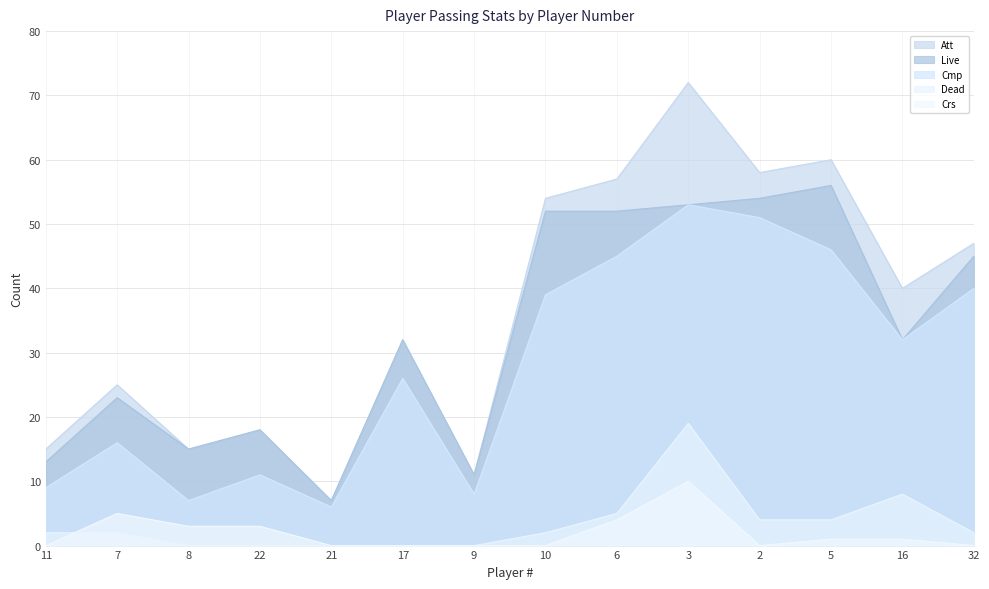

What is the value of the Live point at the 8th from the left?

52